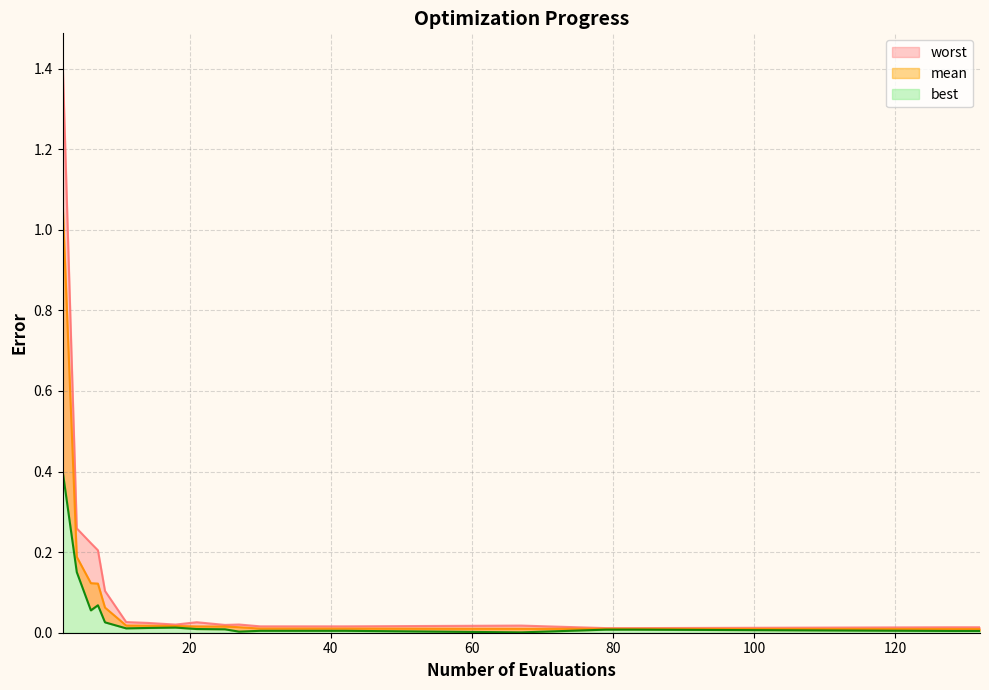

What is the difference between the maximum and minimum values in the mean series?

1.1